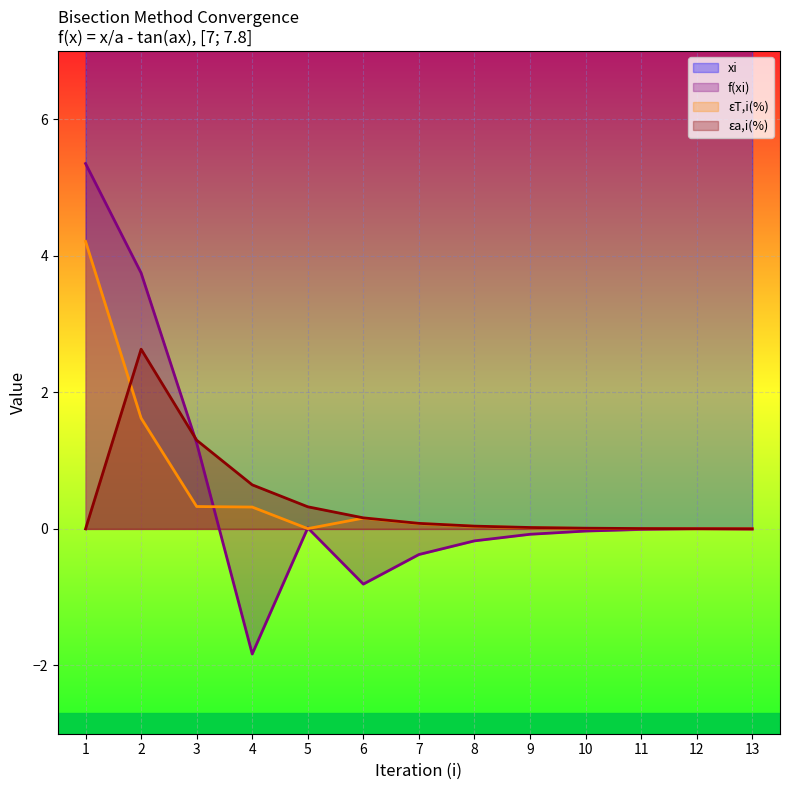

The εT,i(%) series shows 0.0 at 9. True or false?

True